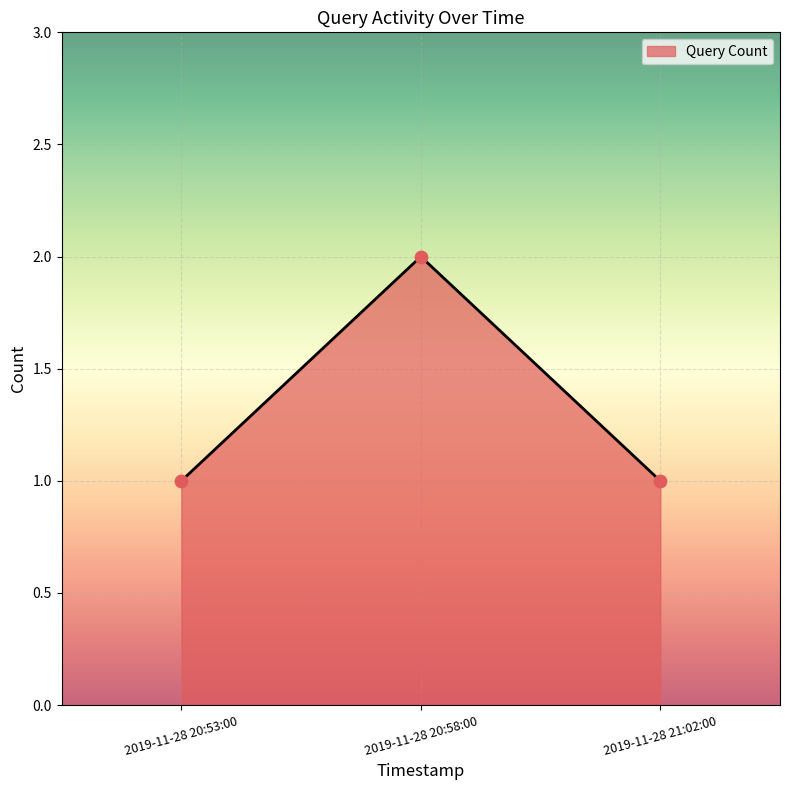

What is the ratio of the value at 2019-11-28 21:02:00 to the value at 2019-11-28 20:58:00?

0.5